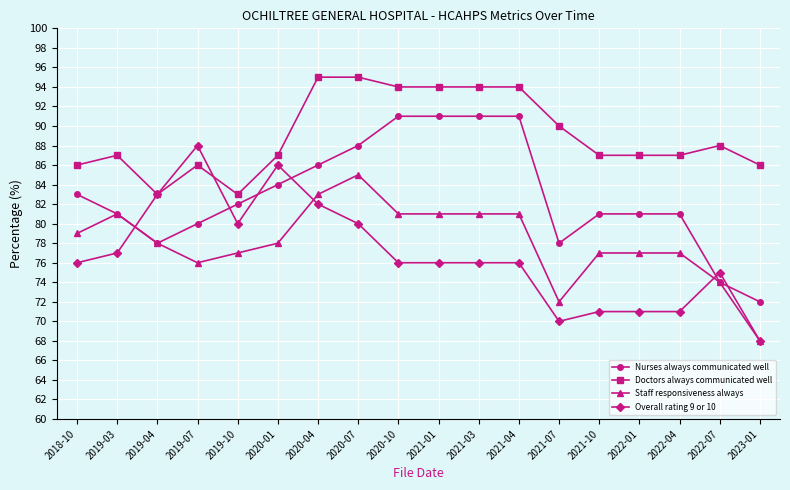

At 2021-03, list the series in order from largest to smallest.

Doctors always communicated well, Nurses always communicated well, Staff responsiveness always, Overall rating 9 or 10